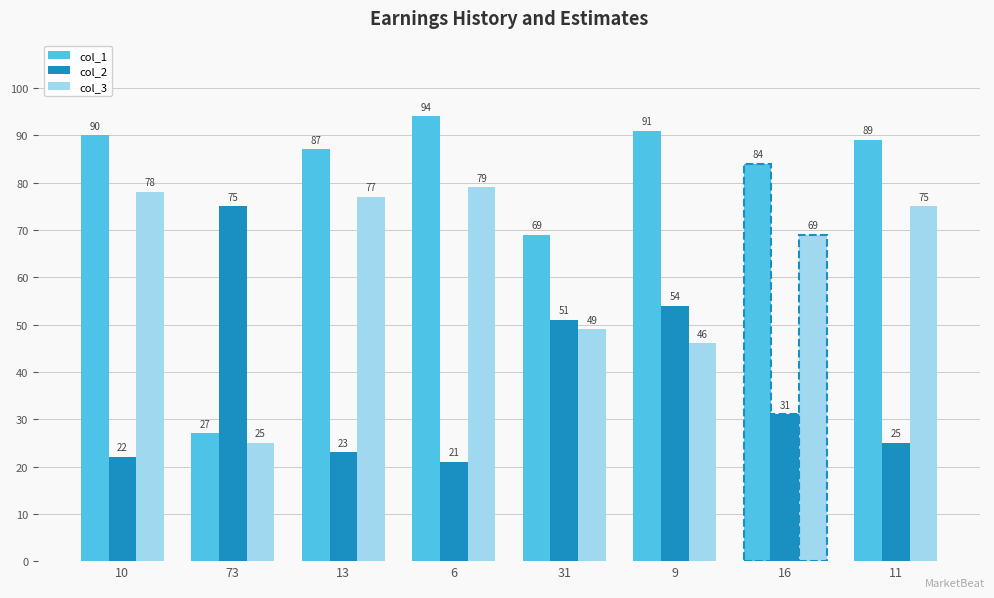

What is the difference between the col_2 values at 11 and 10?

3